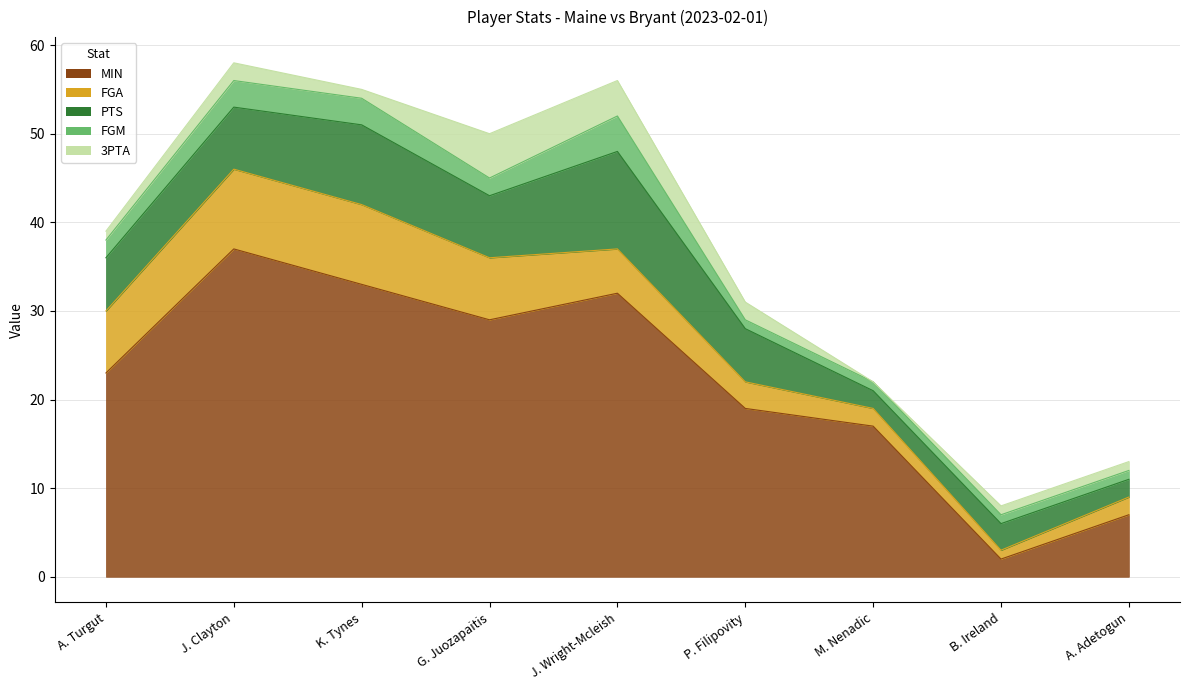

What is the approximate value of FGA at G. Juozapaitis?

7